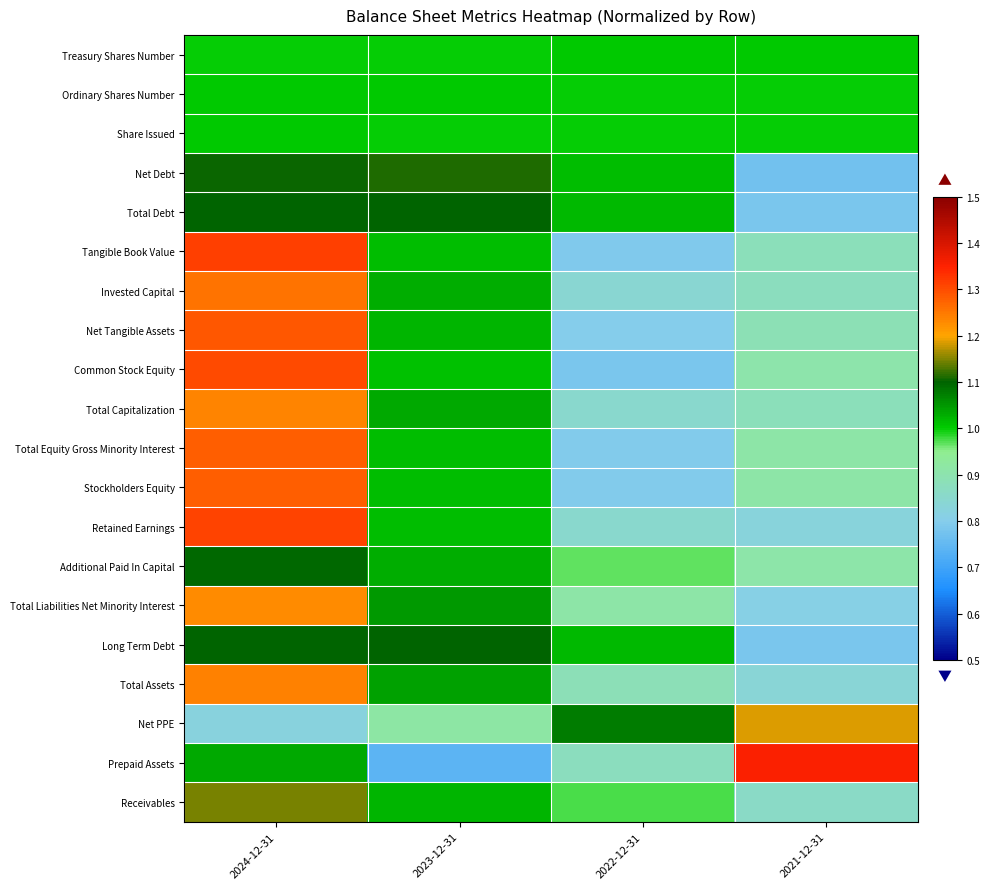

What is the total value across all series at 2024-12-31?

23.1